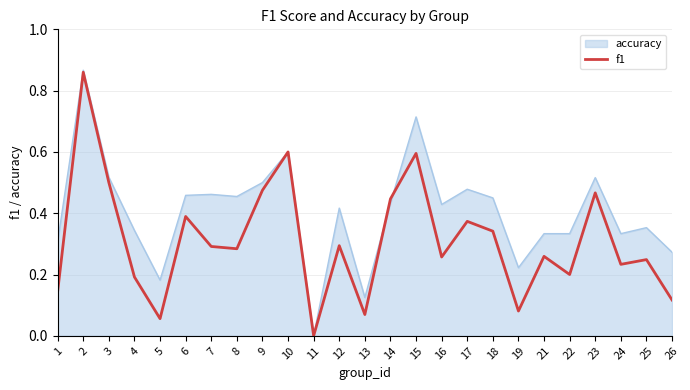

At which label does f1 reach its minimum?

11